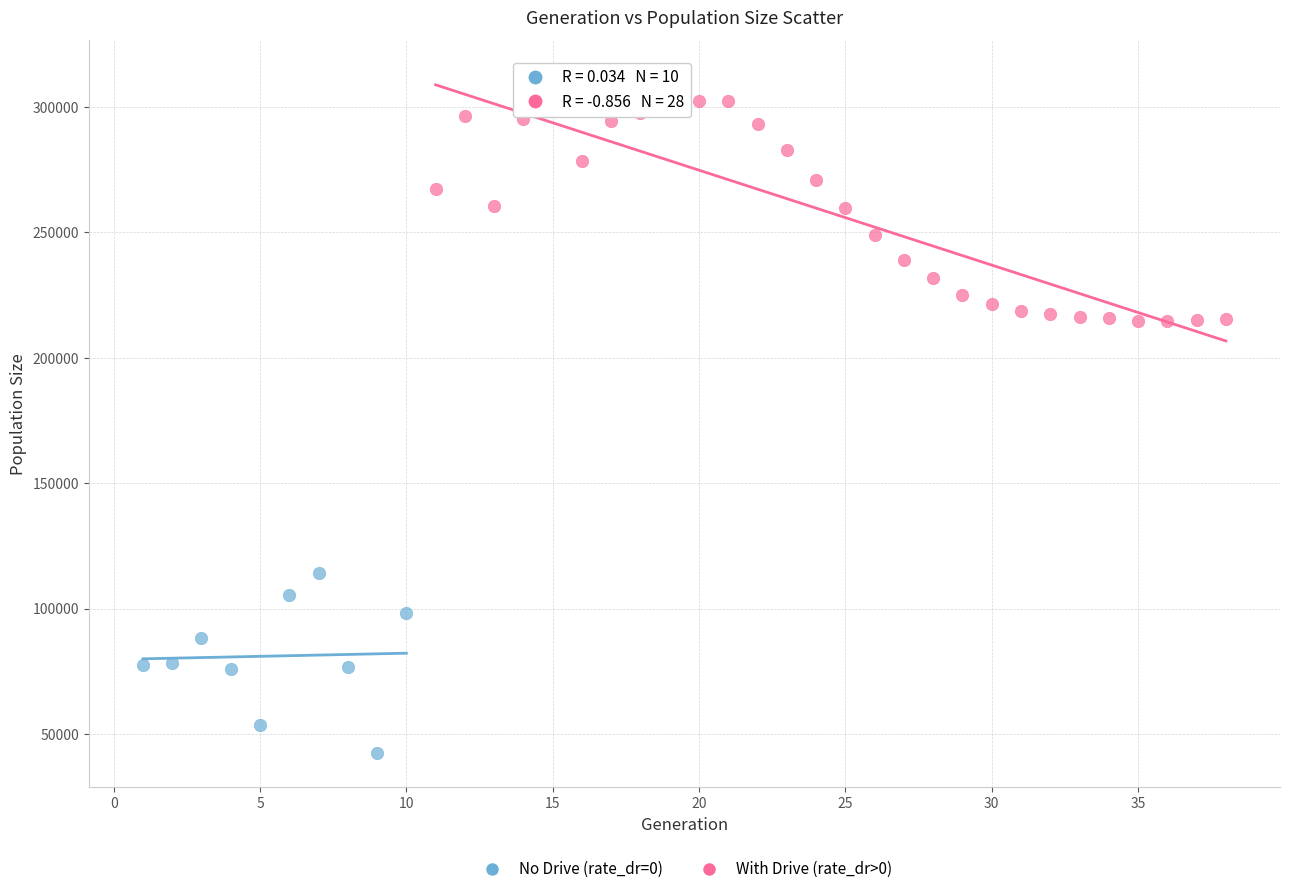

Which series contains the lowest Y value?

No Drive (rate_dr=0)